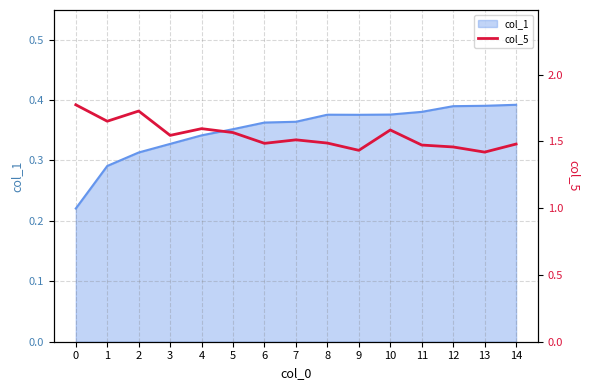

The value of col_1 at 3 is 0.5. True or false?

False